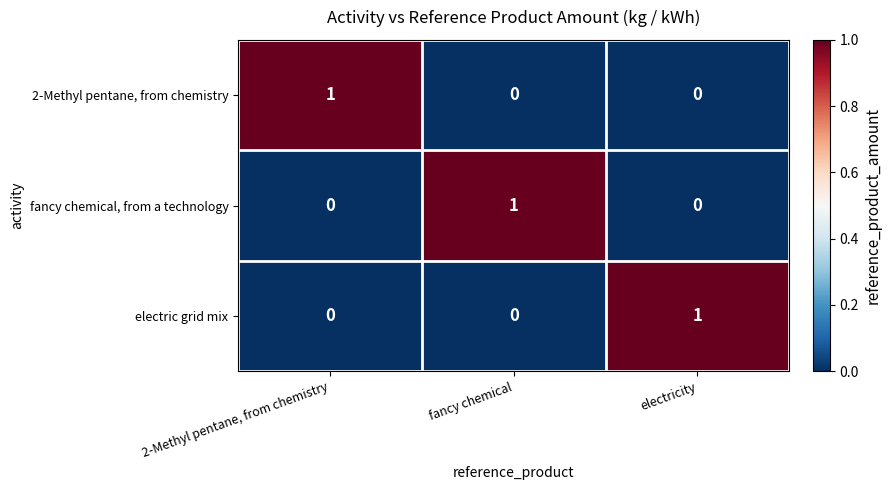

How many fancy chemical, from a technology values are between 0 and 1?

3